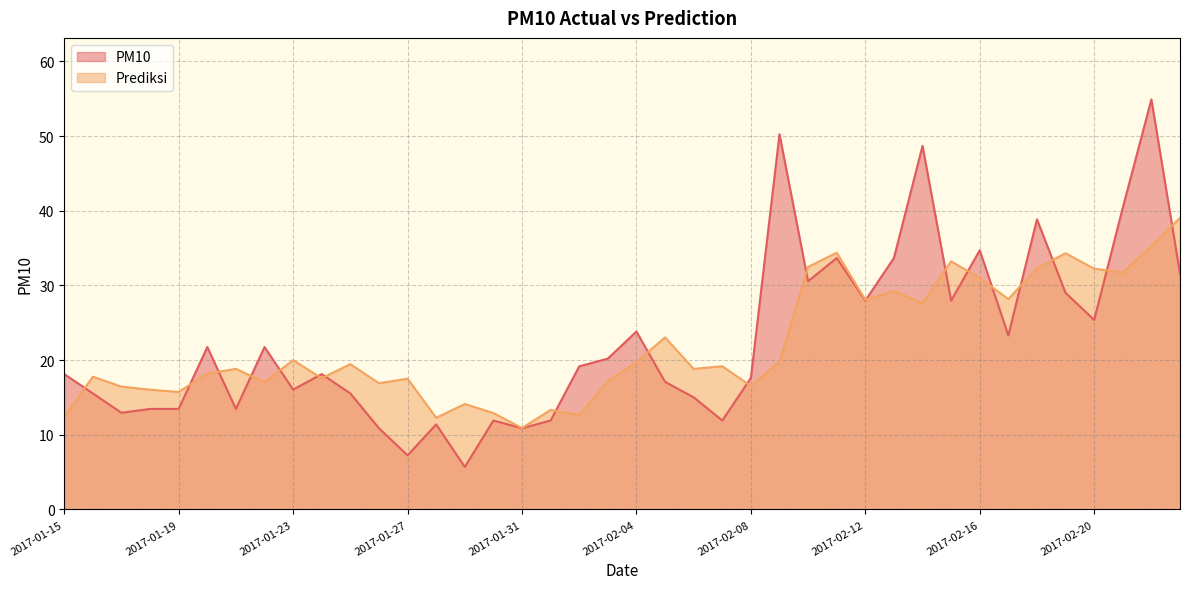

Does the chart have visible grid lines?

Yes